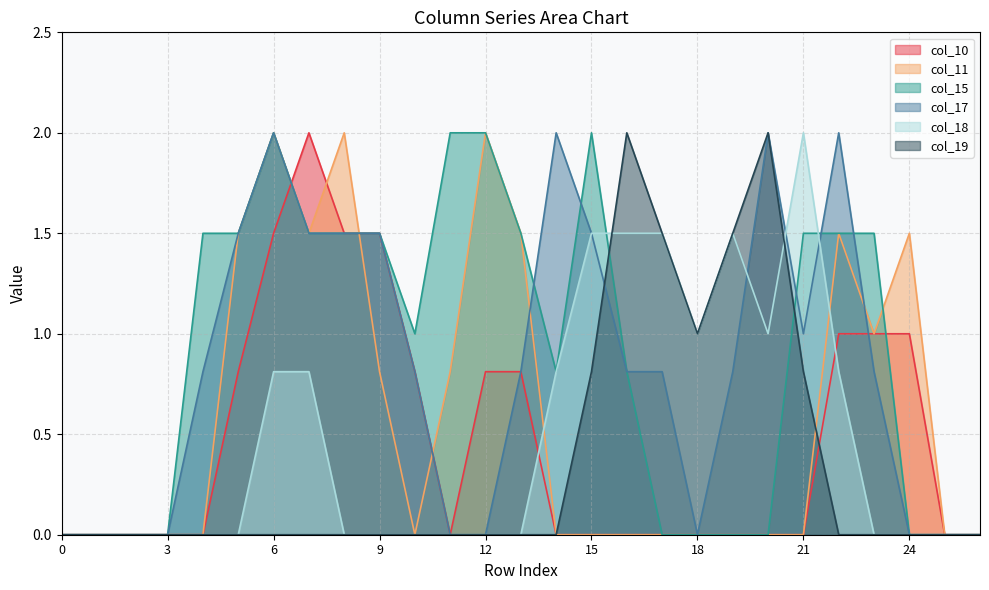

Between 7 and 26, which series saw the biggest shift?

col_10